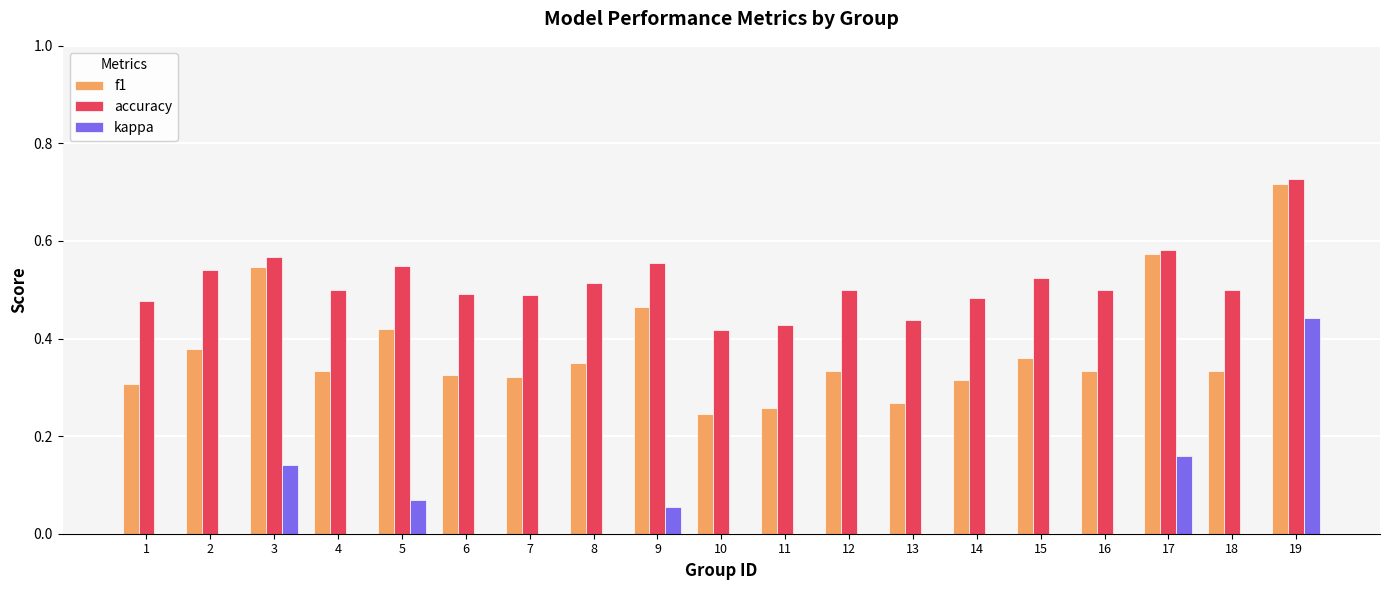

At which label does accuracy reach its peak?

19